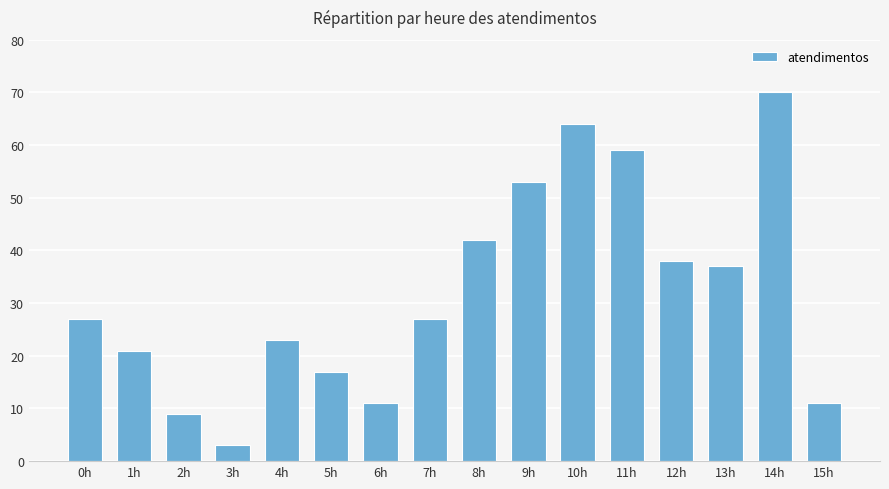

What is the value of the 5th bar from the left?

23